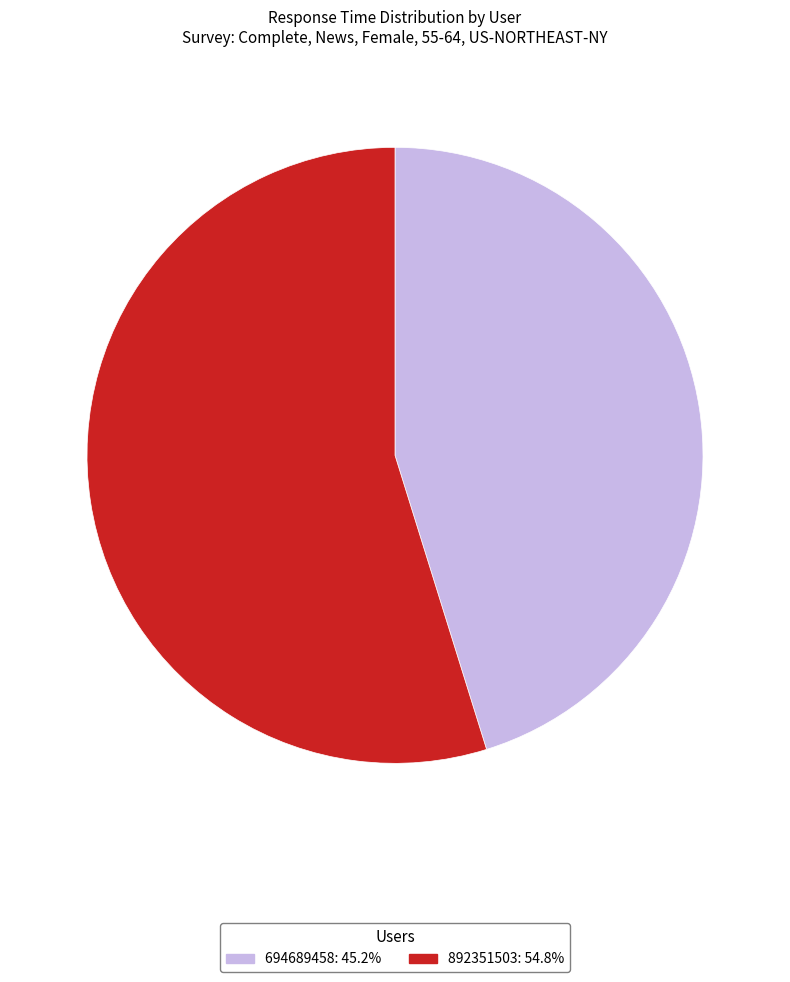

What is the largest slice in the pie chart?

892351503